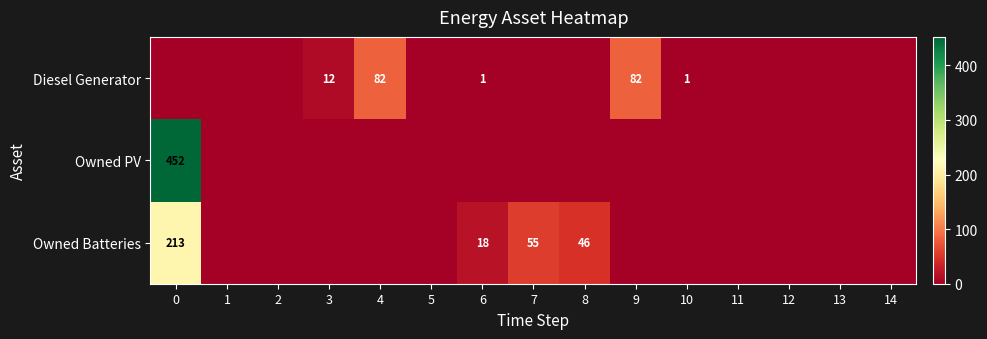

The value of Diesel Generator at 3 is 12. True or false?

True